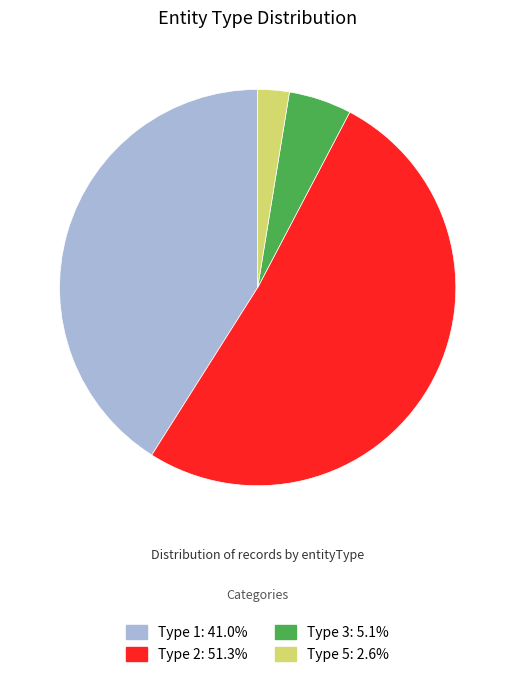

Is there any slice that represents more than half of the pie?

Yes